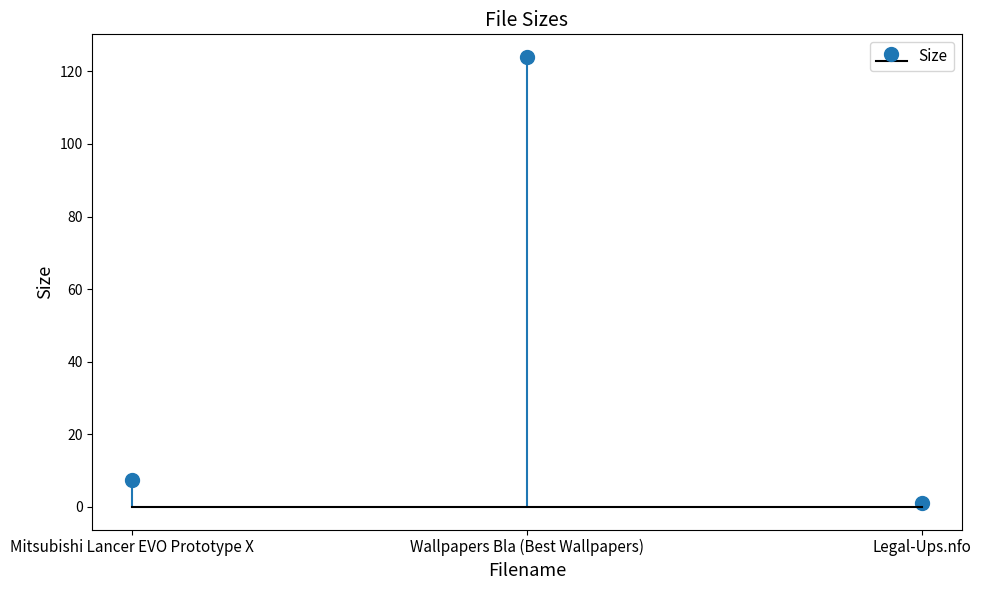

Does the chart contain any negative values?

No